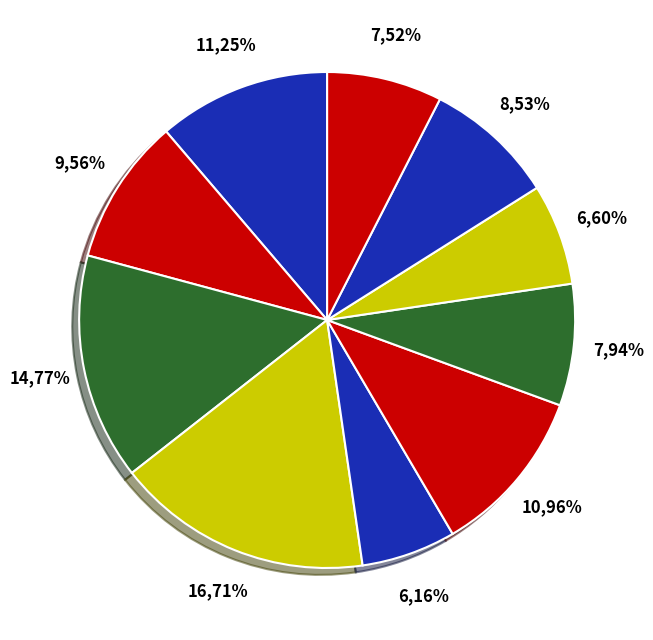

Count the number of slices in the pie.

10